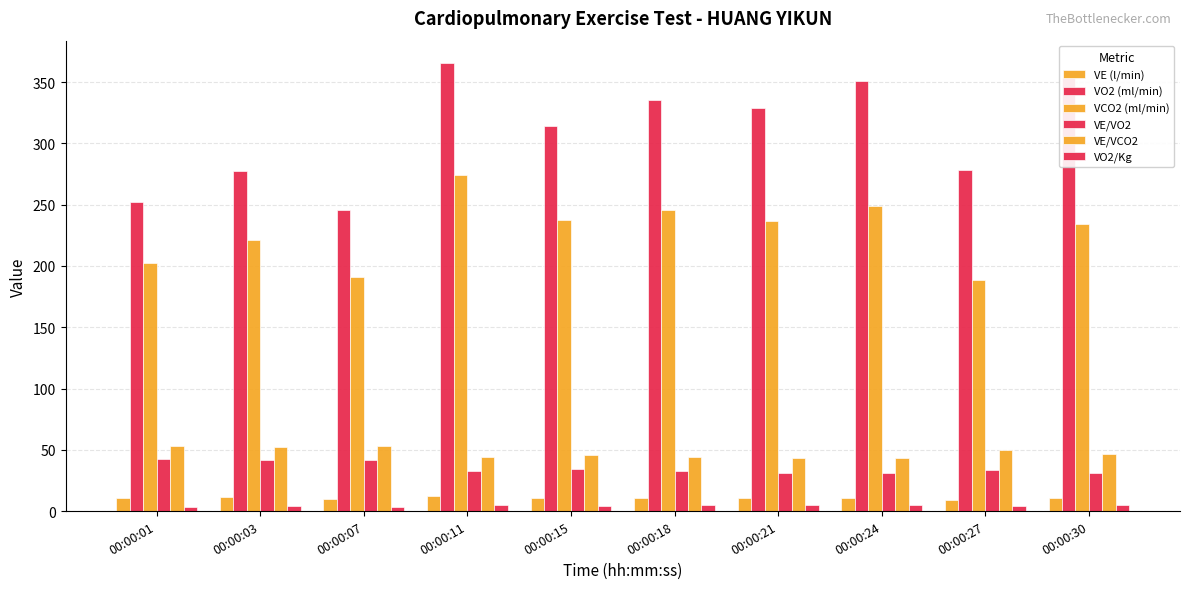

Which series changed the most between 00:00:18 and 00:00:27?

VO2 (ml/min)